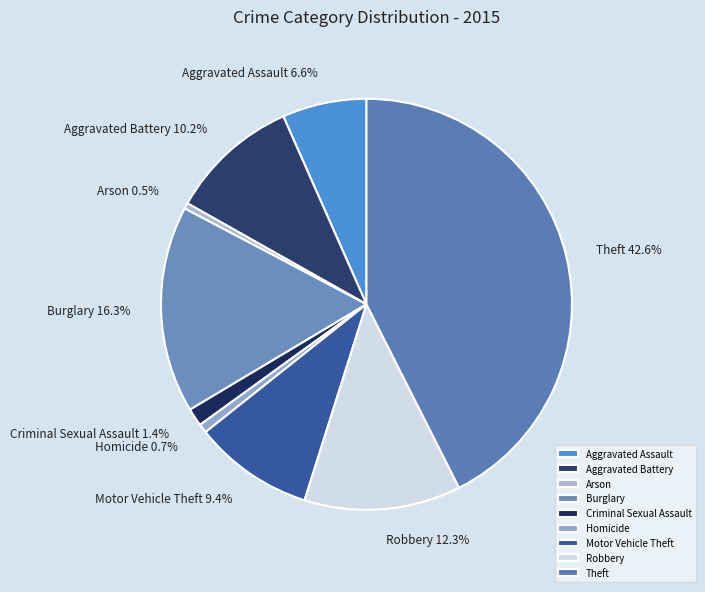

To the nearest percent, what is the difference between the largest and smallest slice percentages?

42%